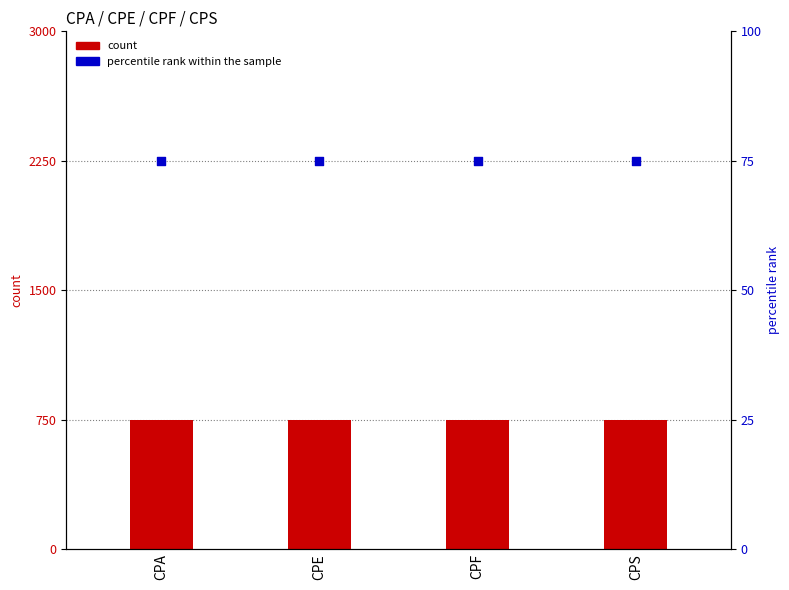

Is the value of count at CPS greater than the value of percentile rank within the sample at CPS?

Yes